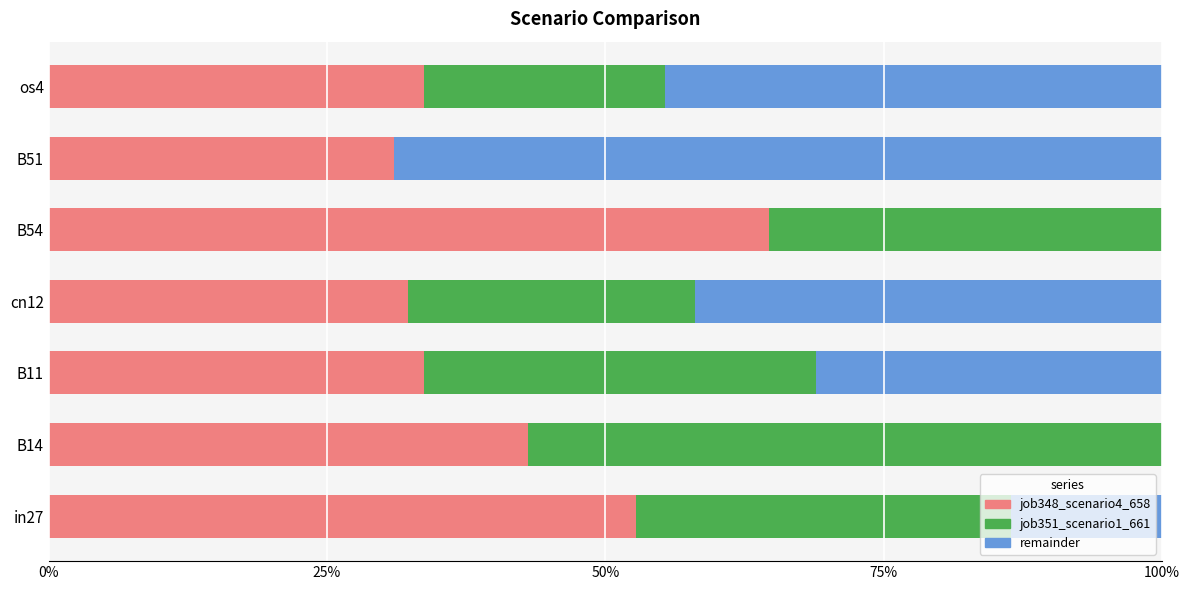

What is the greatest value displayed?

0.7